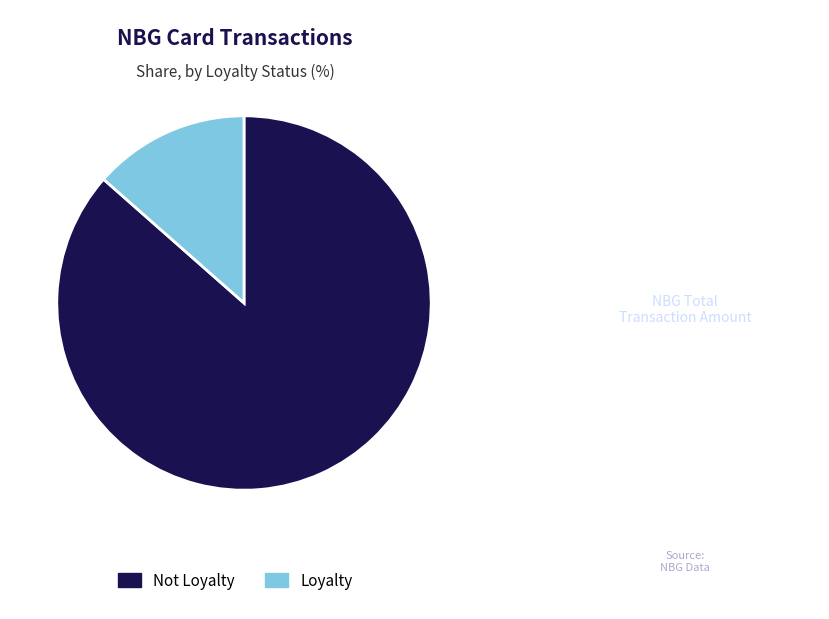

The Not Loyalty slice represents 74% of the pie. True or false?

False